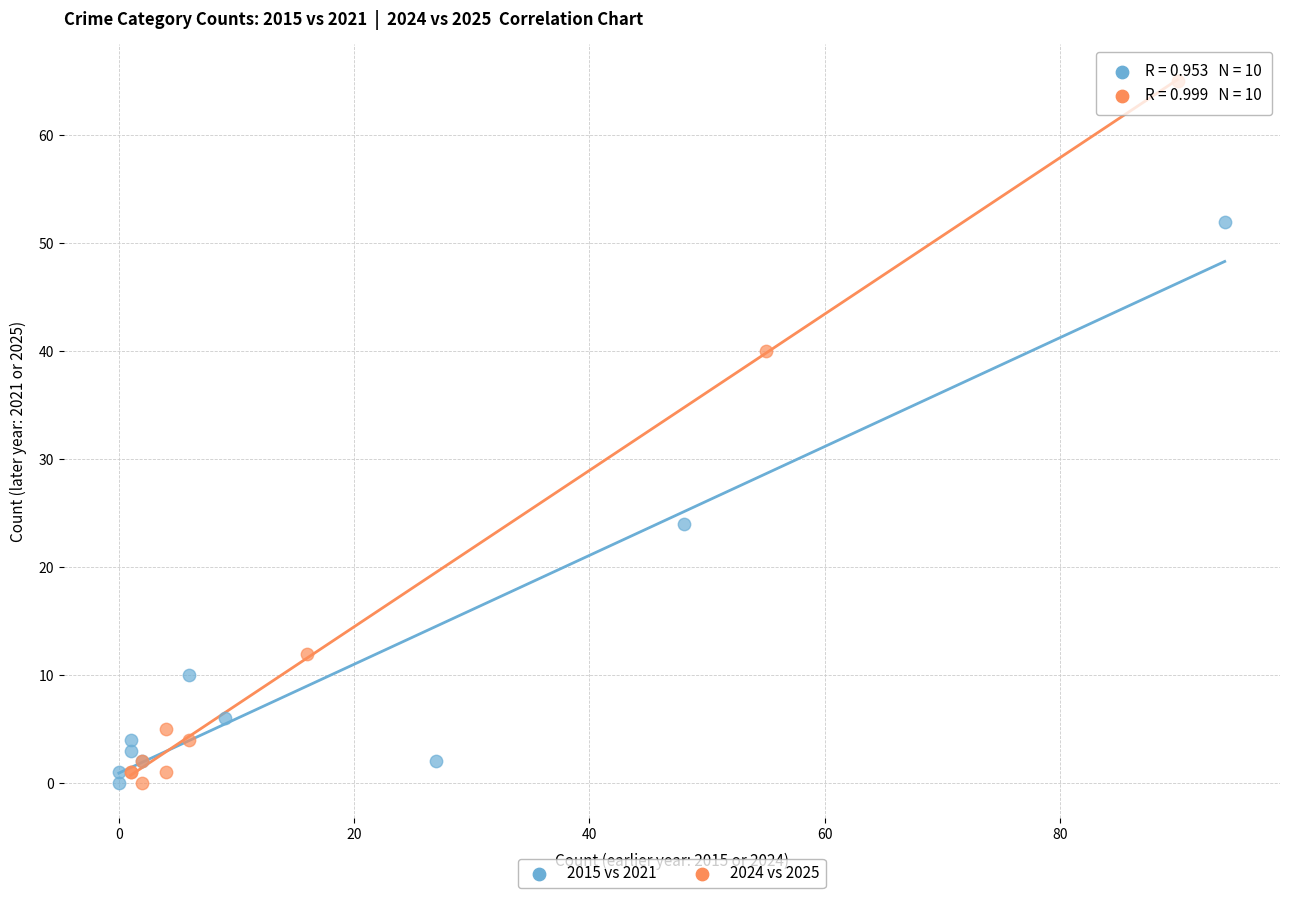

What are all the series names shown in the legend?

2015 vs 2021, 2024 vs 2025